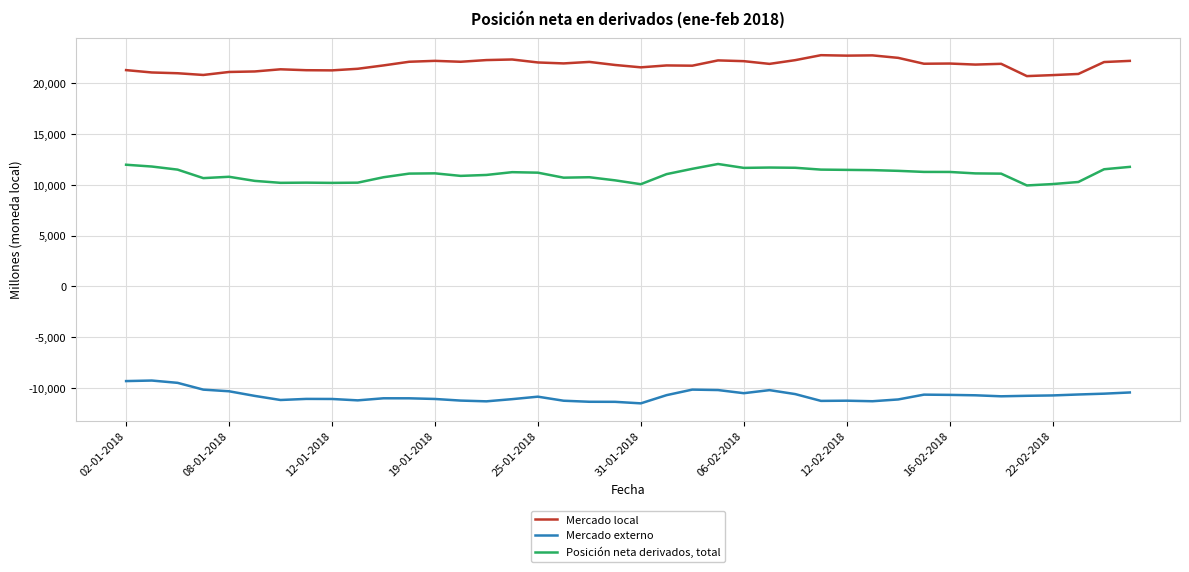

What is the difference between the maximum and minimum values in the Mercado externo series?

2247